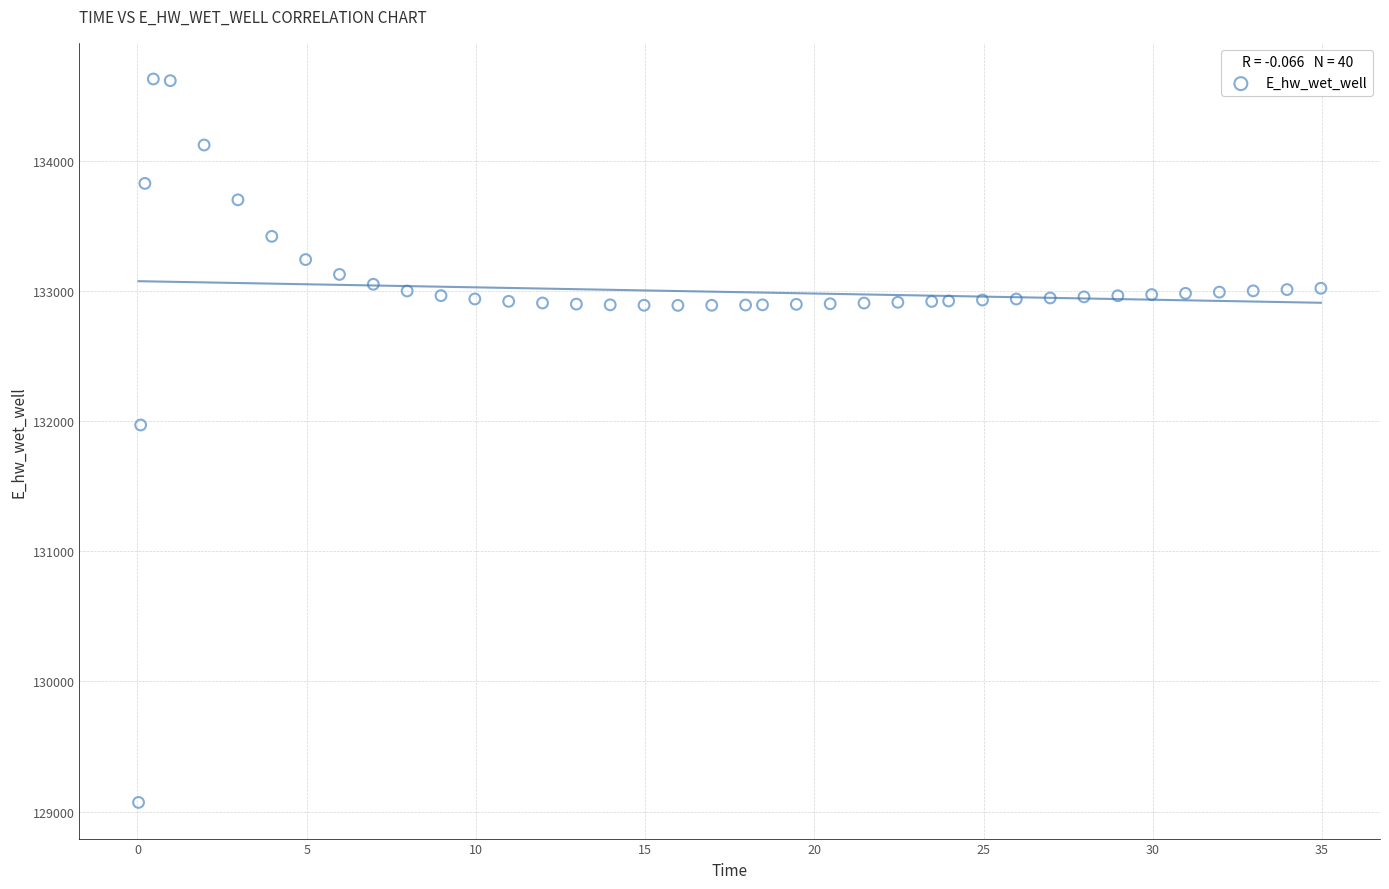

What is the range of X values (max minus min)?

34.9